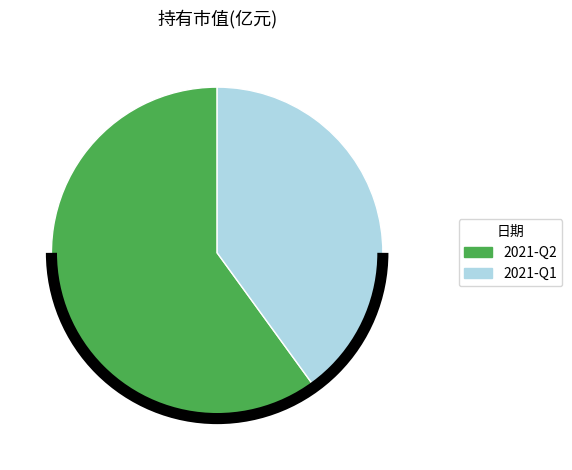

How many slices are in this pie chart?

2